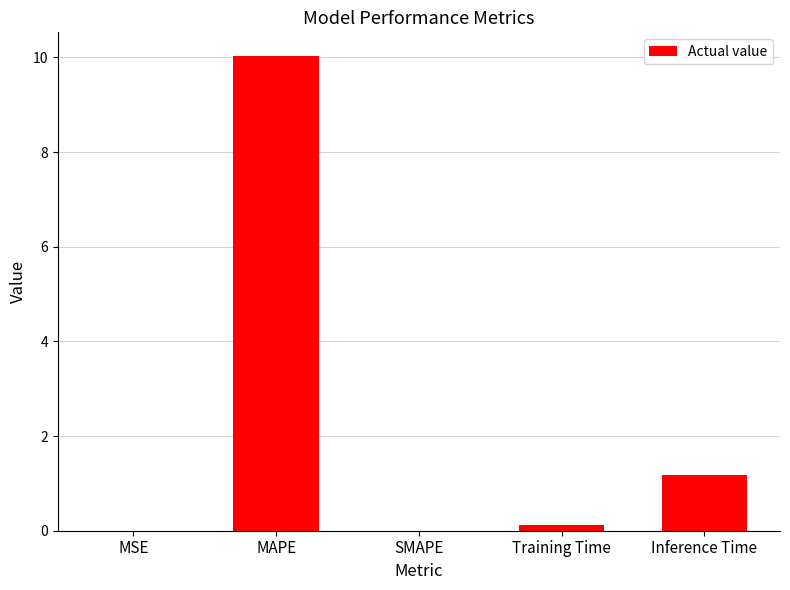

What is the greatest value displayed?

10.0